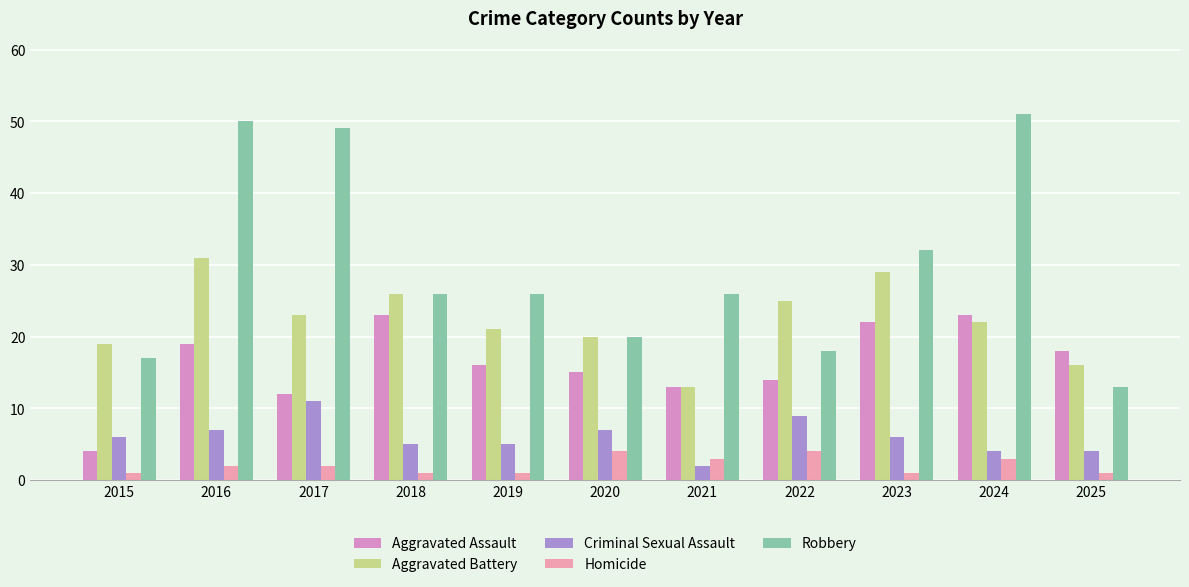

How many distinct data groups are displayed?

5